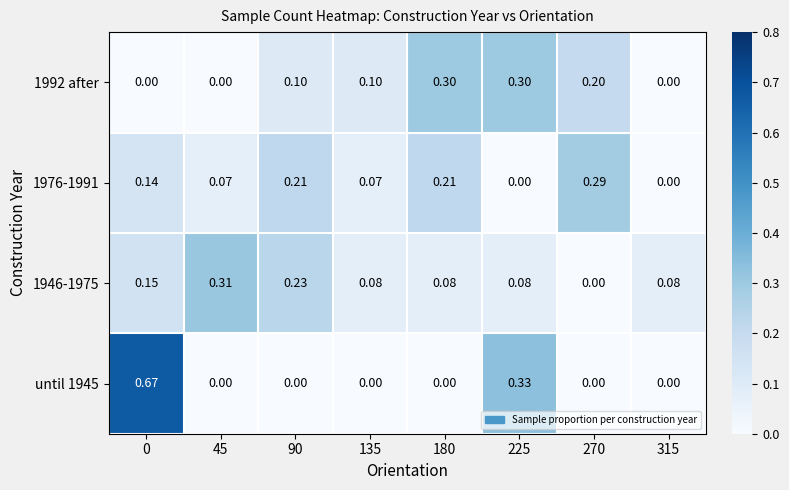

Reading right to left, list all the values displayed in this chart.

until 1945: 315=0.0	270=0.0	225=0.3	180=0.0	135=0.0	90=0.0	45=0.0	0=0.7
1946-1975: 315=0.1	270=0.0	225=0.1	180=0.1	135=0.1	90=0.2	45=0.3	0=0.1
1976-1991: 315=0.0	270=0.3	225=0.0	180=0.2	135=0.1	90=0.2	45=0.1	0=0.1
1992 after: 315=0.0	270=0.2	225=0.3	180=0.3	135=0.1	90=0.1	45=0.0	0=0.0